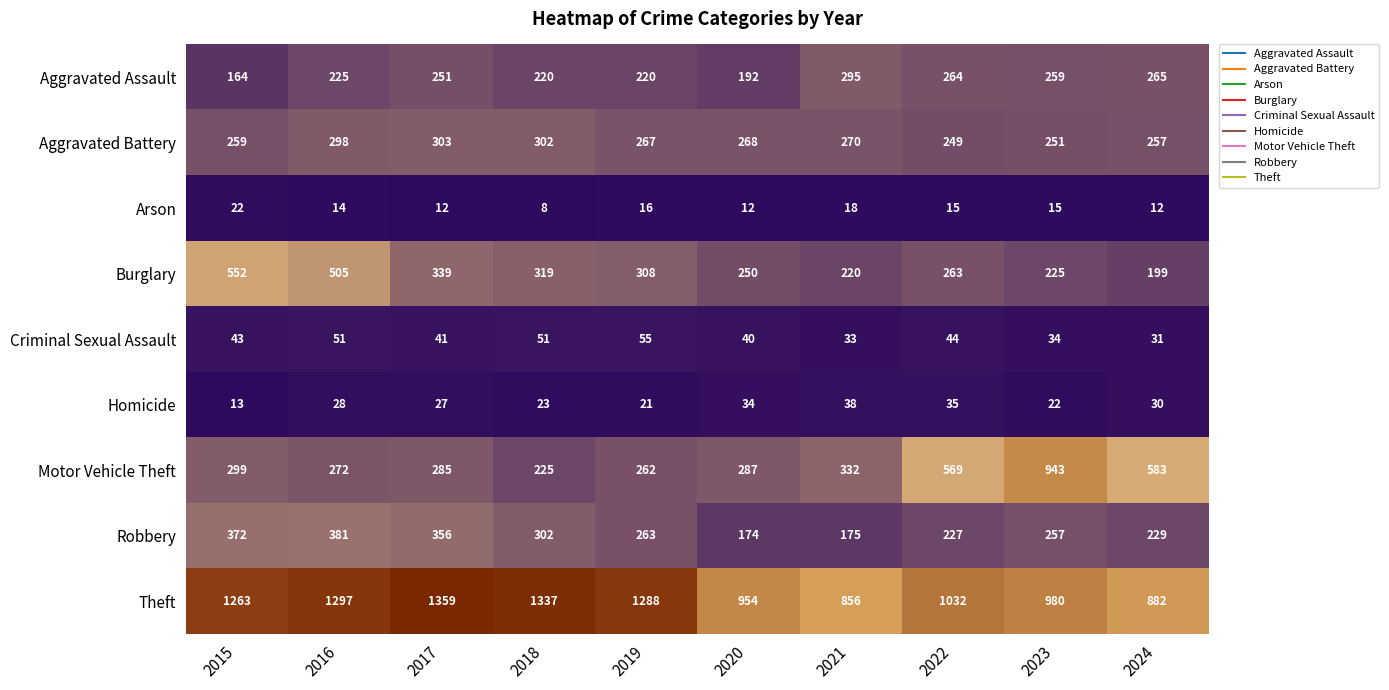

Rank the series by their maximum value, from highest to lowest.

Theft, Motor Vehicle Theft, Burglary, Robbery, Aggravated Battery, Aggravated Assault, Criminal Sexual Assault, Homicide, Arson